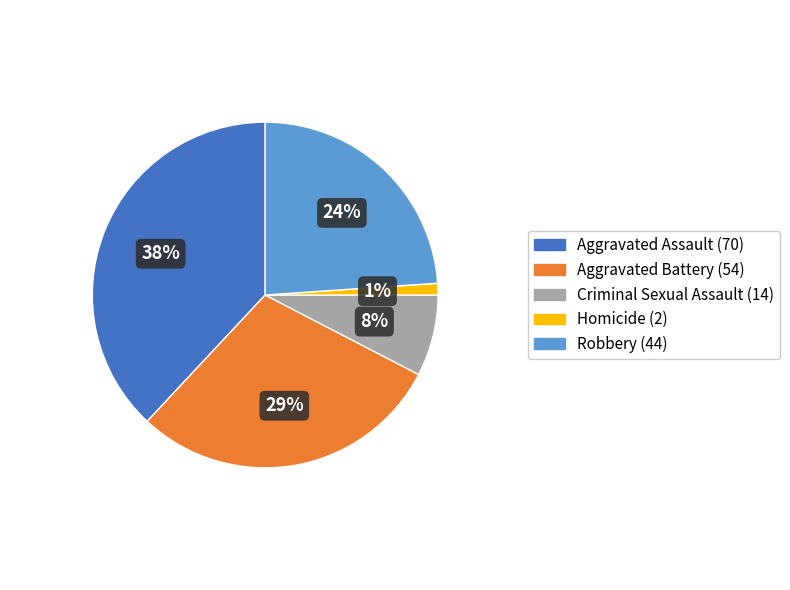

How many slices are in this pie chart?

5